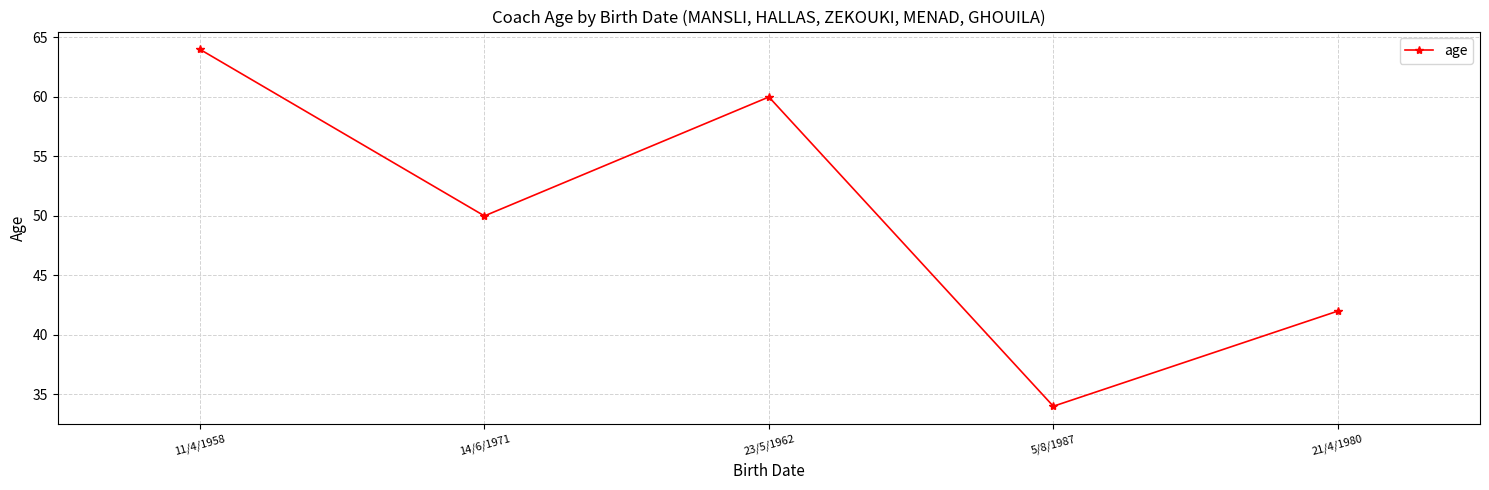

The chart shows a value of 34 at 5/8/1987. True or false?

True